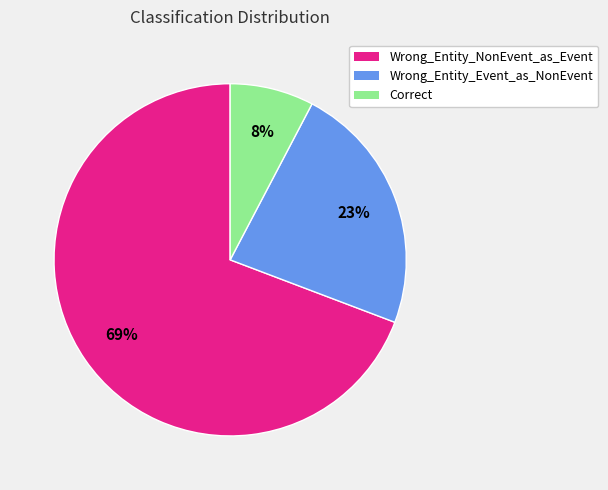

To the nearest percent, what is the difference between the Wrong_Entity_Event_as_NonEvent and Correct slice percentages?

15%